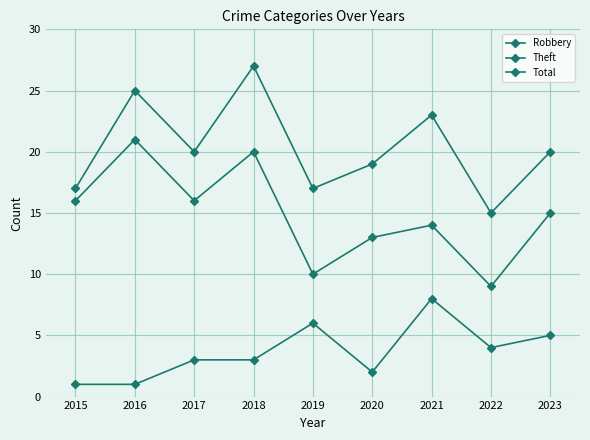

How many lines are shown in the chart?

3